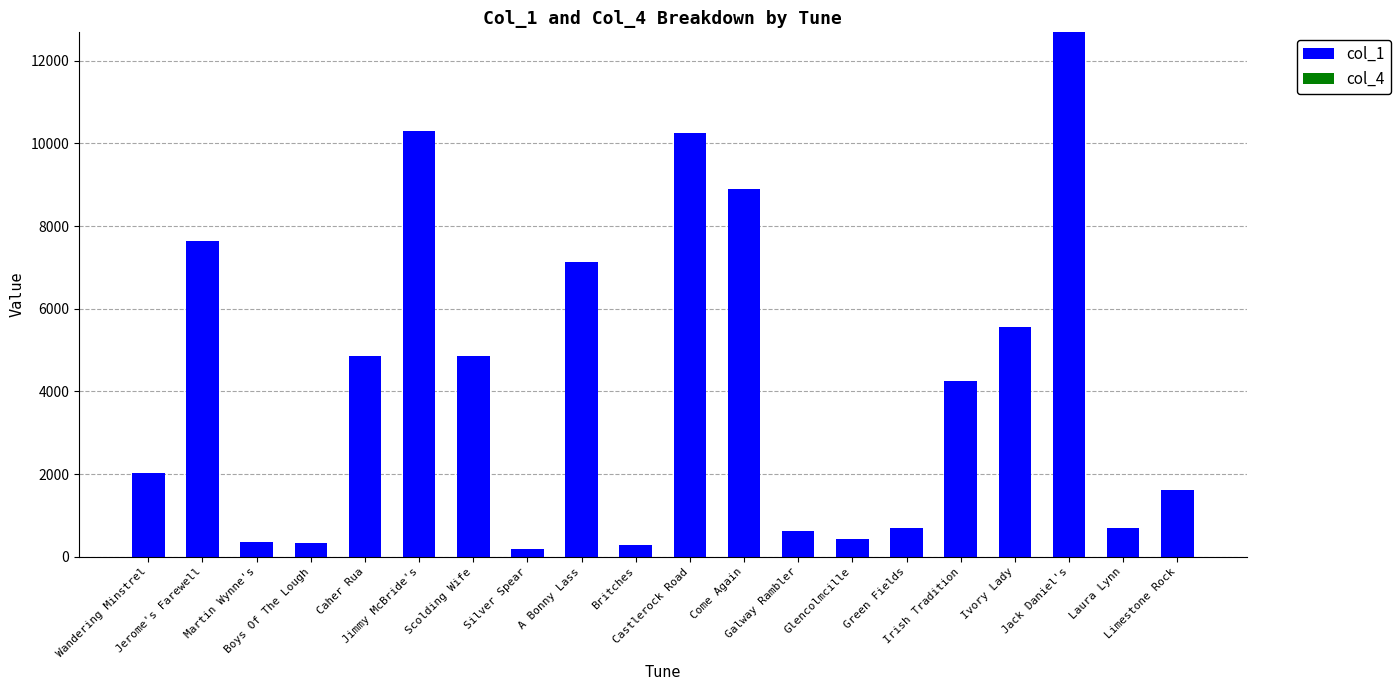

At how many categories does at least one series exceed 9979?

3